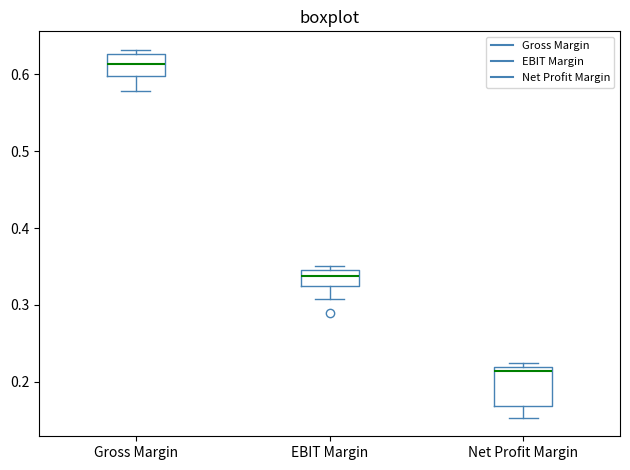

Comparing the boxes themselves (not the whiskers), which one is the tallest?

Net Profit Margin